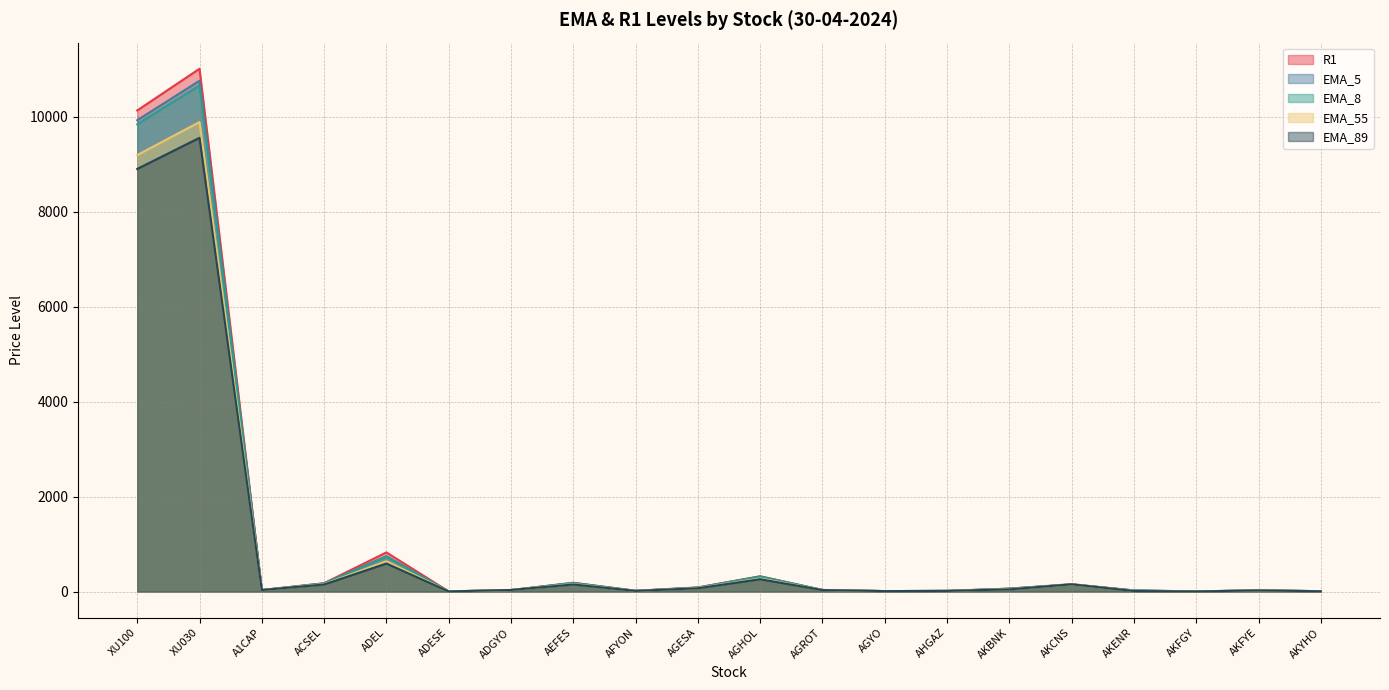

Reading left to right, what are all the values shown in this chart?

R1: XU100=10129.6	XU030=11007.9	A1CAP=31.6	ACSEL=175.0	ADEL=823.5	ADESE=2.4	ADGYO=30.2	AEFES=184.9	AFYON=15.2	AGESA=86.0	AGHOL=321.2	AGROT=32.2	AGYO=9.4	AHGAZ=13.8	AKBNK=60.8	AKCNS=155.5	AKENR=22.3	AKFGY=2.3	AKFYE=24.7	AKYHO=7.4
EMA_5: XU100=9923.9	XU030=10756.3	A1CAP=31.0	ACSEL=170.1	ADEL=743.6	ADESE=2.3	ADGYO=29.9	AEFES=180.1	AFYON=14.8	AGESA=82.6	AGHOL=316.6	AGROT=32.1	AGYO=9.0	AHGAZ=13.3	AKBNK=59.4	AKCNS=149.0	AKENR=22.0	AKFGY=2.2	AKFYE=24.4	AKYHO=7.3
EMA_8: XU100=9838.1	XU030=10656.6	A1CAP=30.8	ACSEL=167.3	ADEL=732.5	ADESE=2.3	ADGYO=29.9	AEFES=177.4	AFYON=14.7	AGESA=81.4	AGHOL=312.2	AGROT=32.6	AGYO=8.9	AHGAZ=13.3	AKBNK=58.9	AKCNS=147.4	AKENR=22.1	AKFGY=2.2	AKFYE=24.5	AKYHO=7.1
EMA_55: XU100=9190.6	XU030=9886.4	A1CAP=30.6	ACSEL=155.4	ADEL=636.7	ADESE=2.4	ADGYO=31.6	AEFES=156.7	AFYON=13.4	AGESA=72.2	AGHOL=274.1	AGROT=32.6	AGYO=9.0	AHGAZ=13.0	AKBNK=48.9	AKCNS=150.3	AKENR=13.6	AKFGY=2.3	AKFYE=24.1	AKYHO=6.2
EMA_89: XU100=8898.6	XU030=9554.2	A1CAP=31.0	ACSEL=148.4	ADEL=589.5	ADESE=2.4	ADGYO=32.2	AEFES=148.6	AFYON=13.1	AGESA=68.4	AGHOL=258.8	AGROT=30.6	AGYO=8.9	AHGAZ=12.9	AKBNK=45.3	AKCNS=151.5	AKENR=11.0	AKFGY=2.3	AKFYE=23.0	AKYHO=5.6